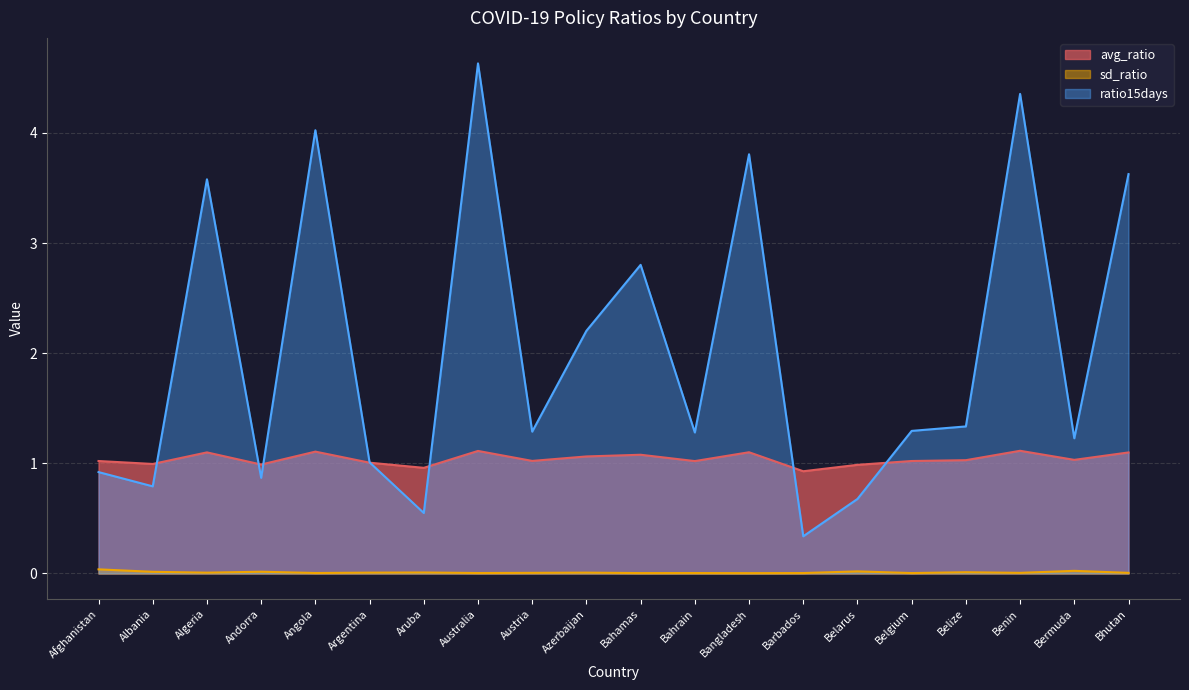

How many data points in ratio15days are less than 1?

6